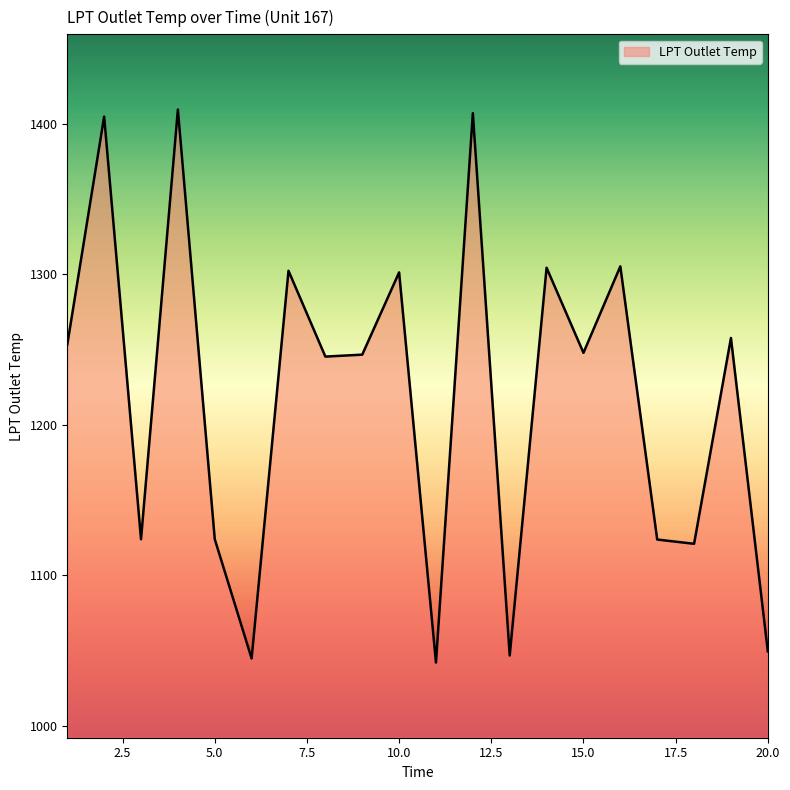

What is the maximum value shown in the chart?

1409.6